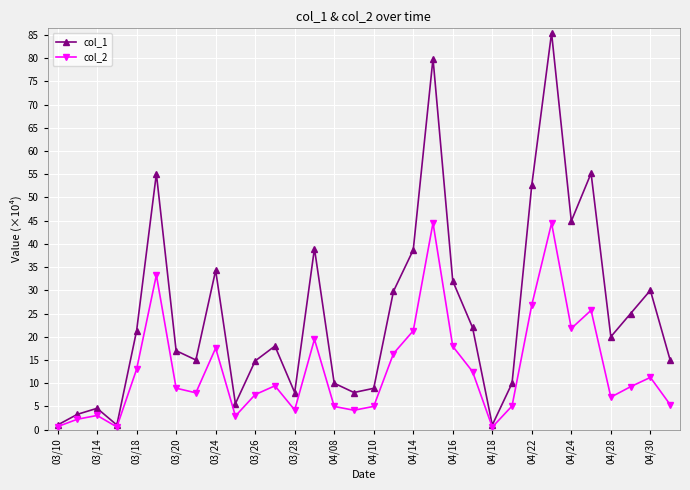

Rank the series by their maximum value, from highest to lowest.

col_1, col_2